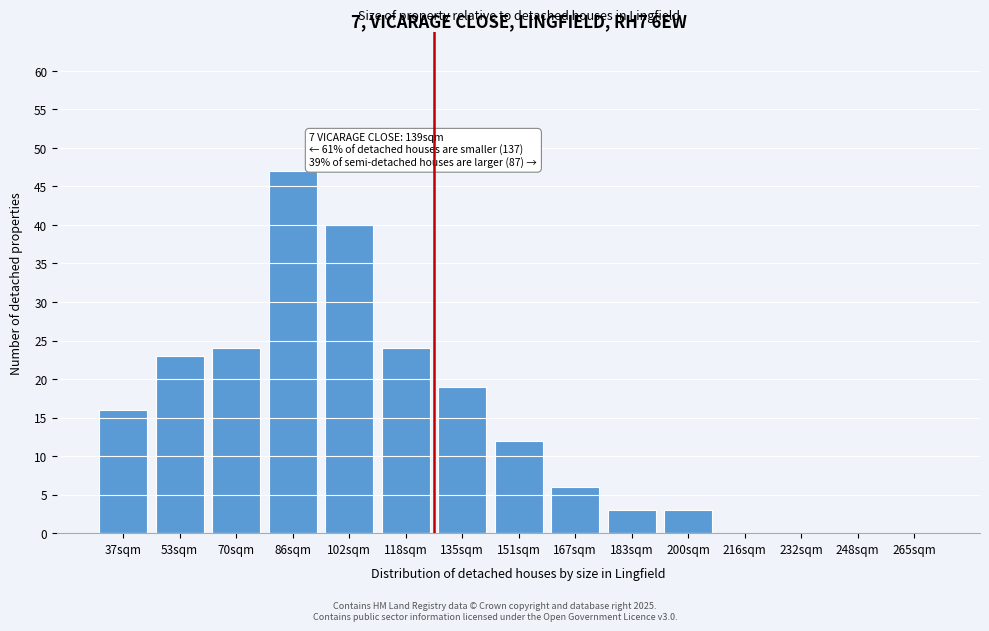

Reading left to right, list all the values displayed in this chart.

37sqm=16	53sqm=23	70sqm=24	86sqm=47	102sqm=40	118sqm=24	135sqm=19	151sqm=12	167sqm=6	183sqm=3	200sqm=3	216sqm=0	232sqm=0	248sqm=0	265sqm=0